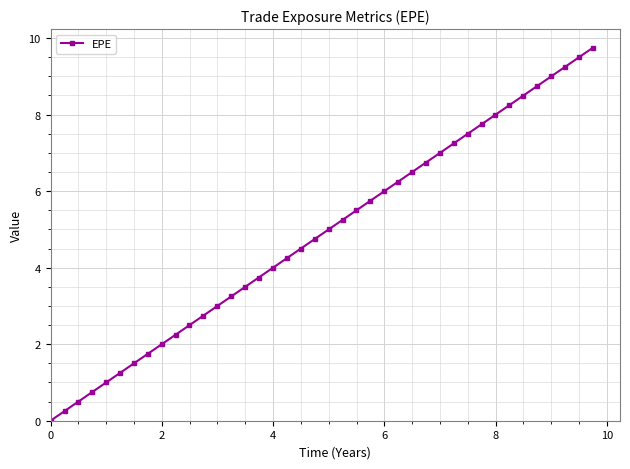

What is the greatest value displayed?

9.7